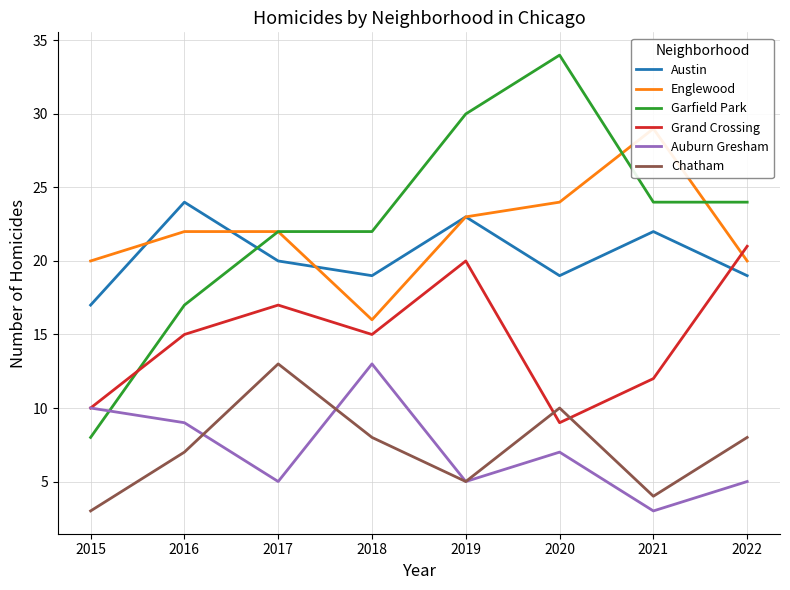

Where is Grand Crossing nearest to the value 15?

2016